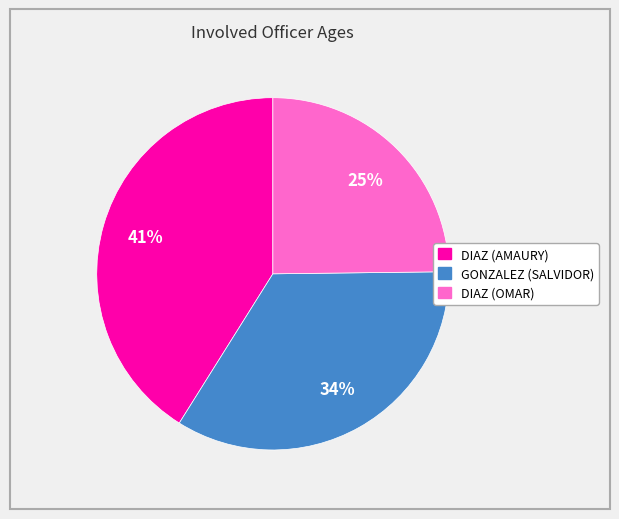

Count the number of slices in the pie.

3